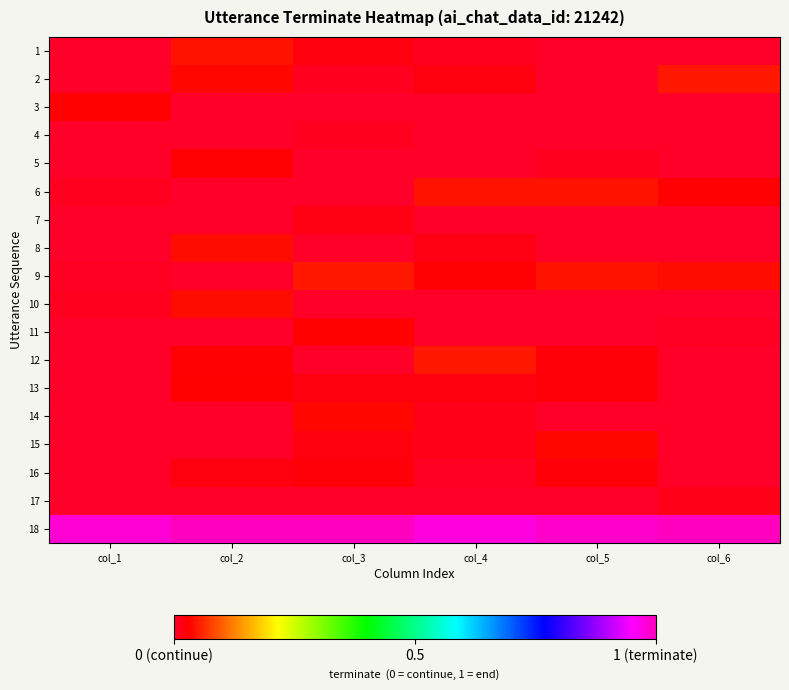

How many distinct data groups are displayed?

18